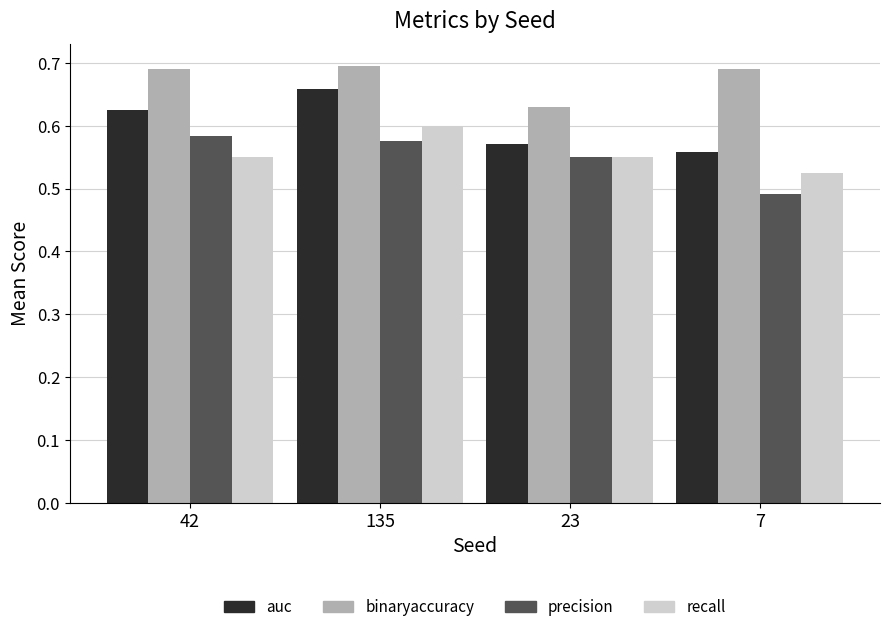

At 42, list the series in order from largest to smallest.

binaryaccuracy, auc, precision, recall